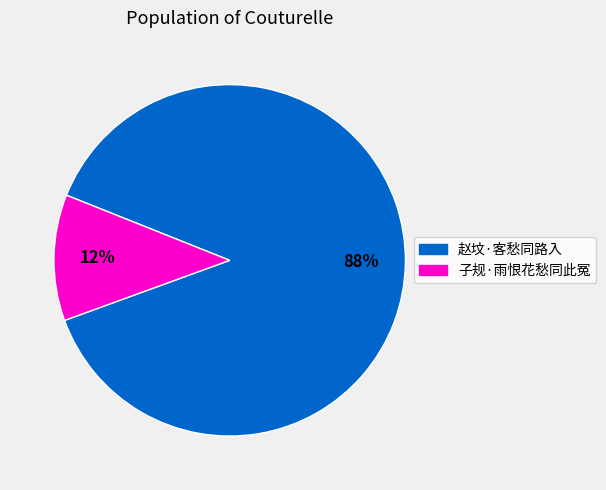

What is the smallest slice in the pie chart?

子规·雨恨花愁同此冤